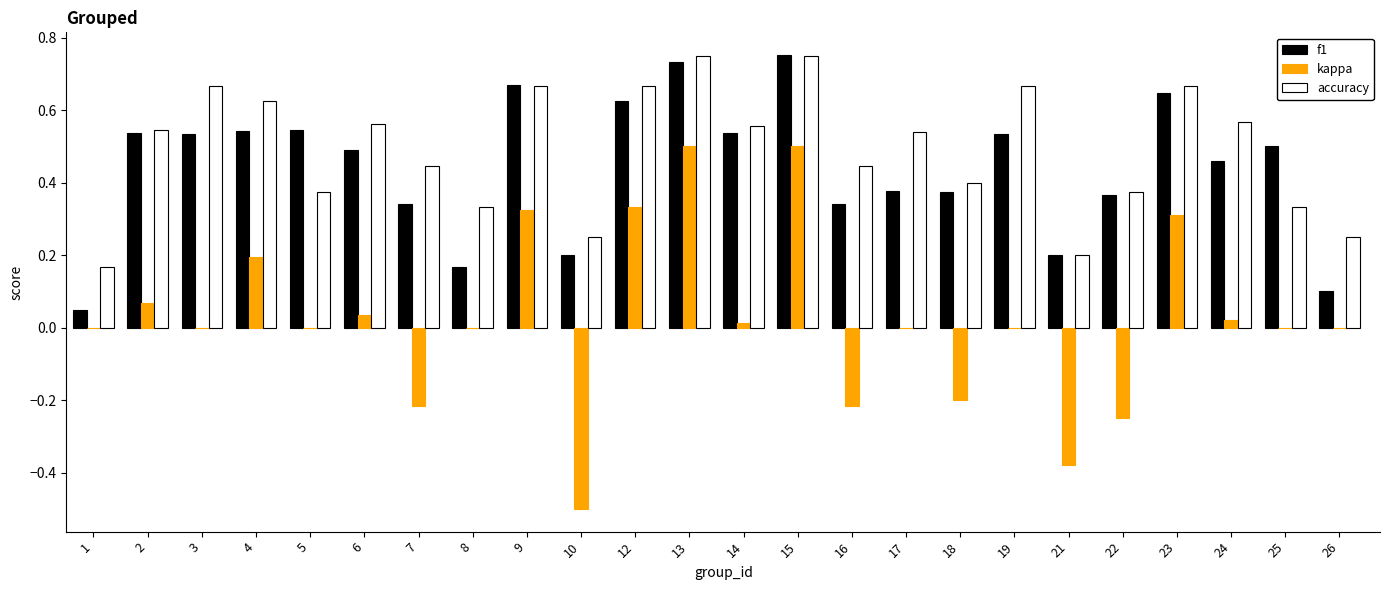

What is the total value across all series at 2?

1.2